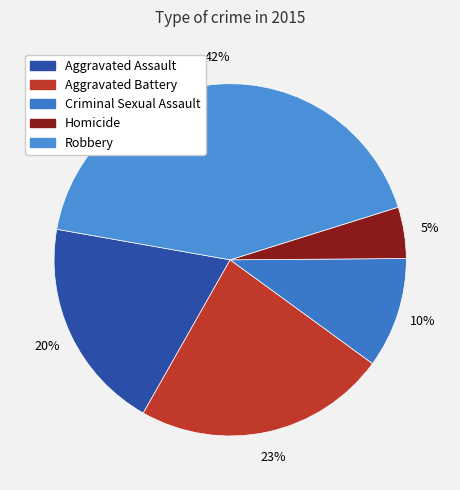

What is the largest slice in the pie chart?

Robbery